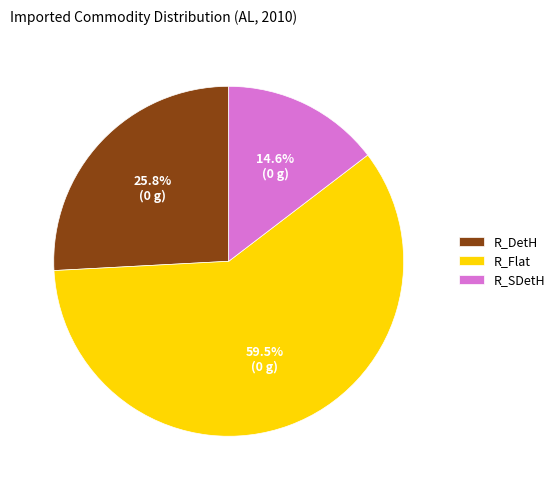

What percentage is NOT represented by R_DetH?

74.2%